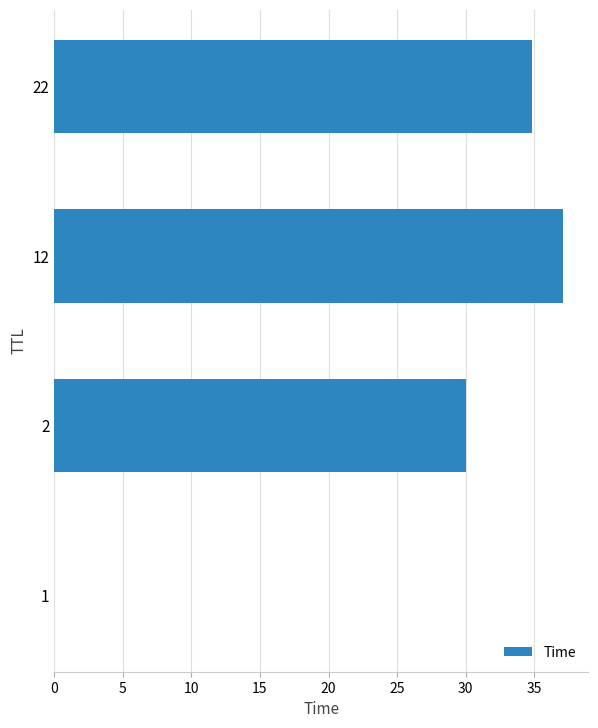

The value at 22 is 58.0. True or false?

False